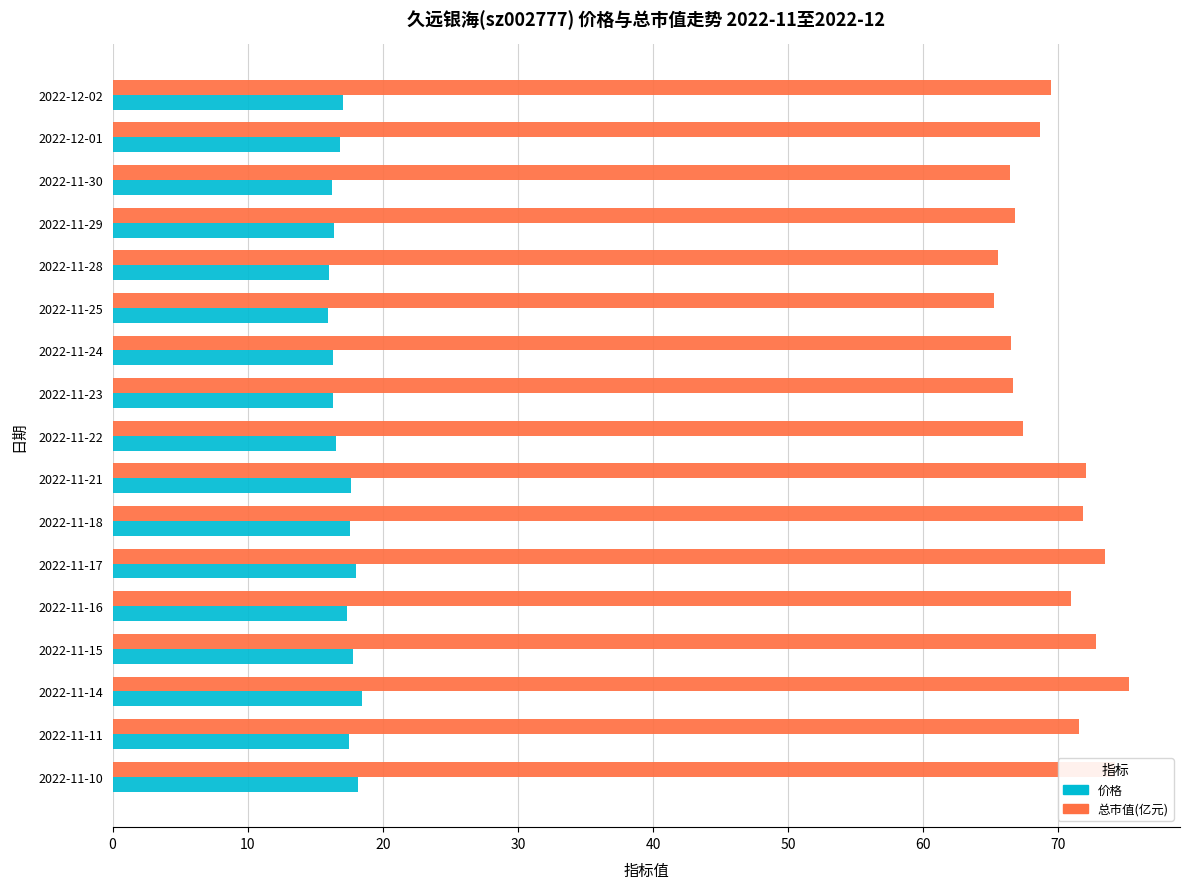

How many categories are shown in the chart?

17